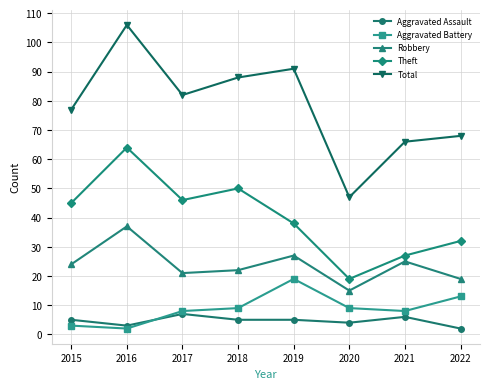

Between 2017 and 2020, which series saw the biggest shift?

Total